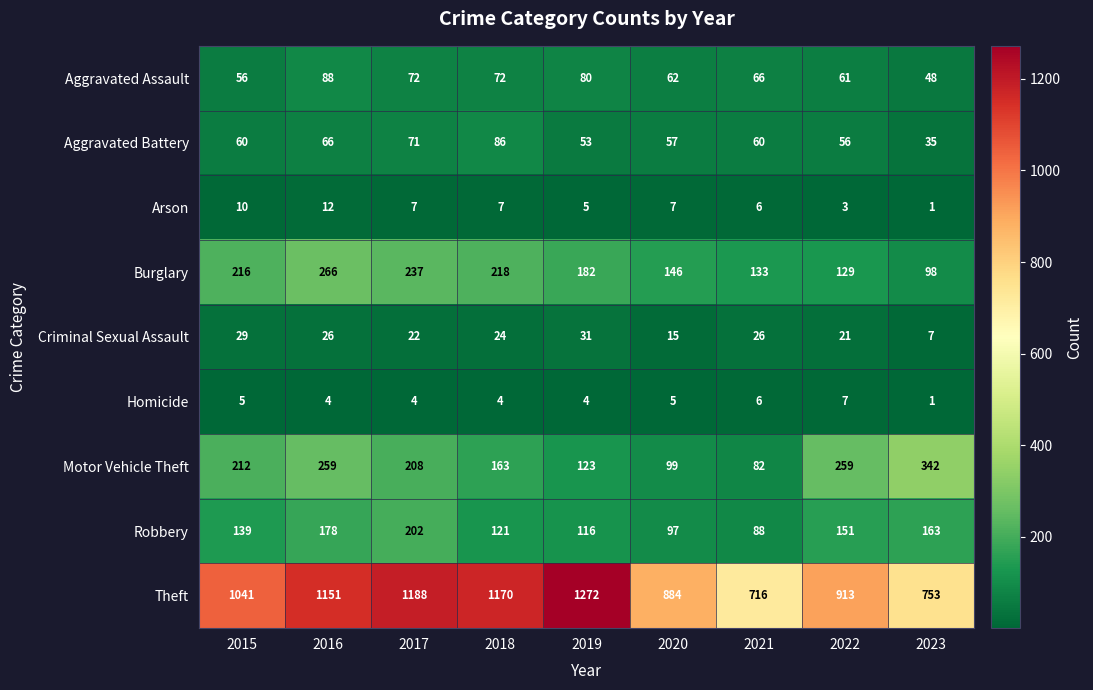

What is the greatest value displayed?

1272